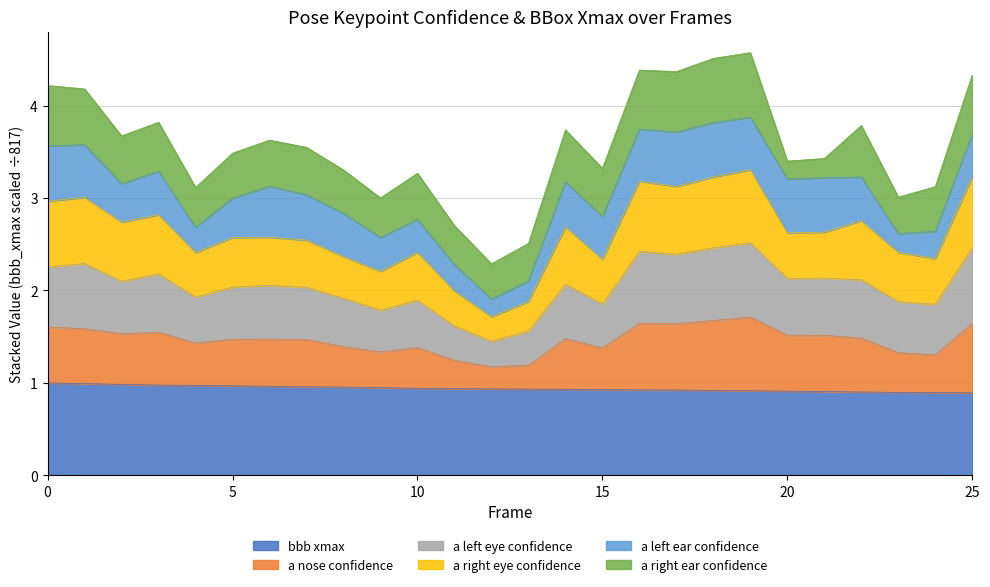

What is the maximum value for bbb xmax?

1.0